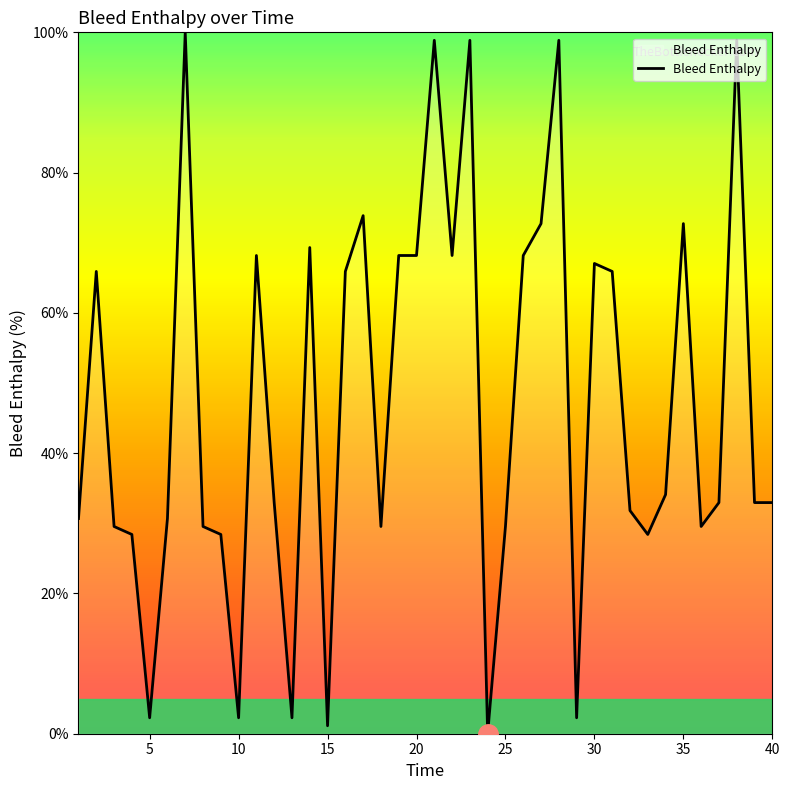

What is the maximum value shown in the chart?

100.0